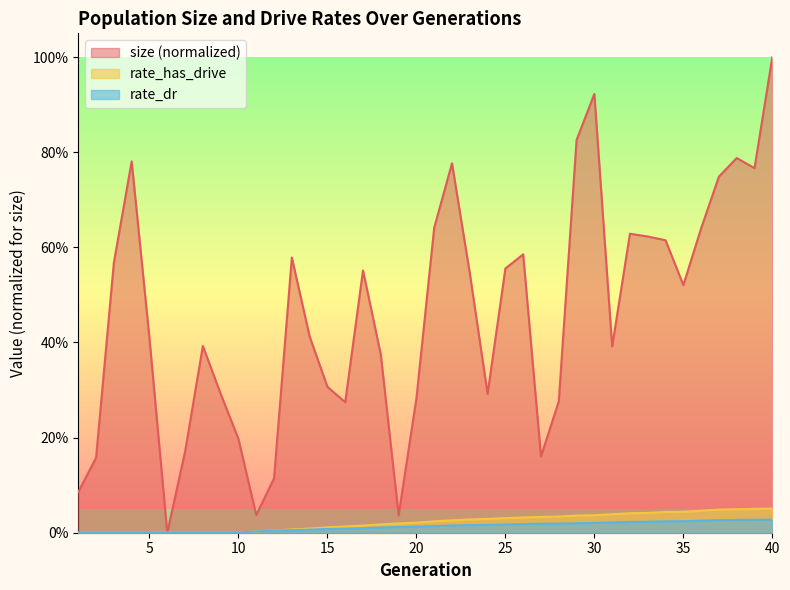

Rank the categories by size value from lowest to highest.

6, 19, 11, 1, 12, 2, 27, 7, 10, 16, 28, 20, 24, 9, 15, 18, 31, 8, 5, 14, 35, 23, 17, 25, 3, 13, 26, 34, 33, 32, 36, 21, 37, 39, 22, 4, 38, 29, 30, 40